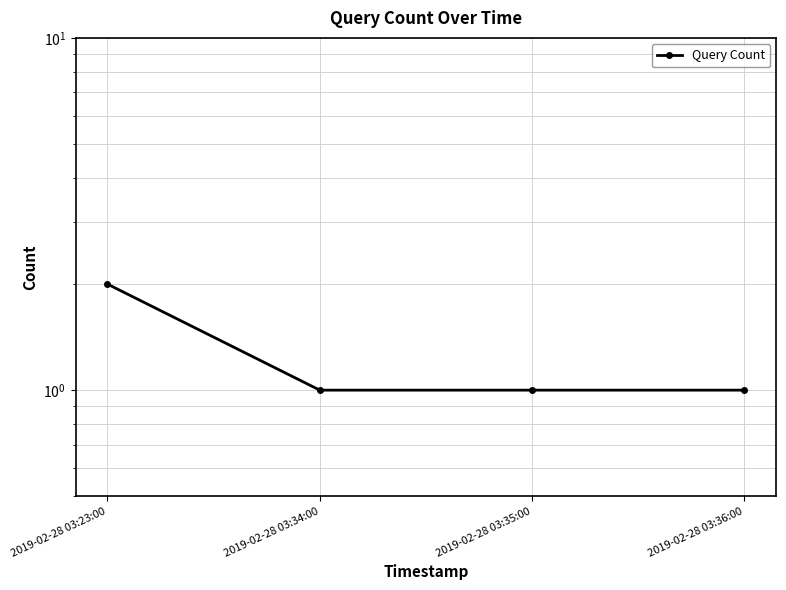

Is it true that the value at 2019-02-28 03:36:00 is 1?

True